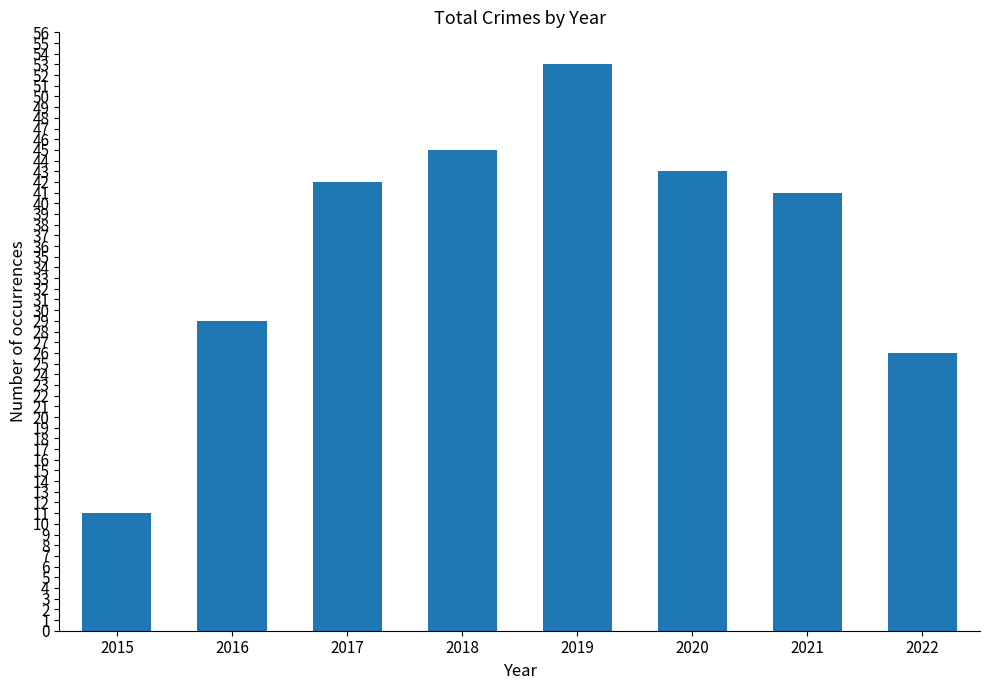

Which has a higher value, 2022 or 2017?

2017